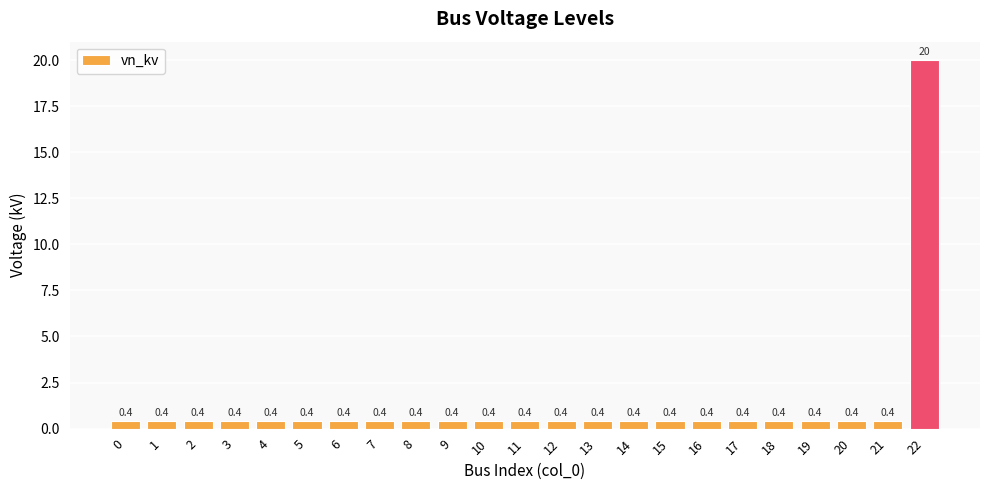

What is the sum of all values?

28.8